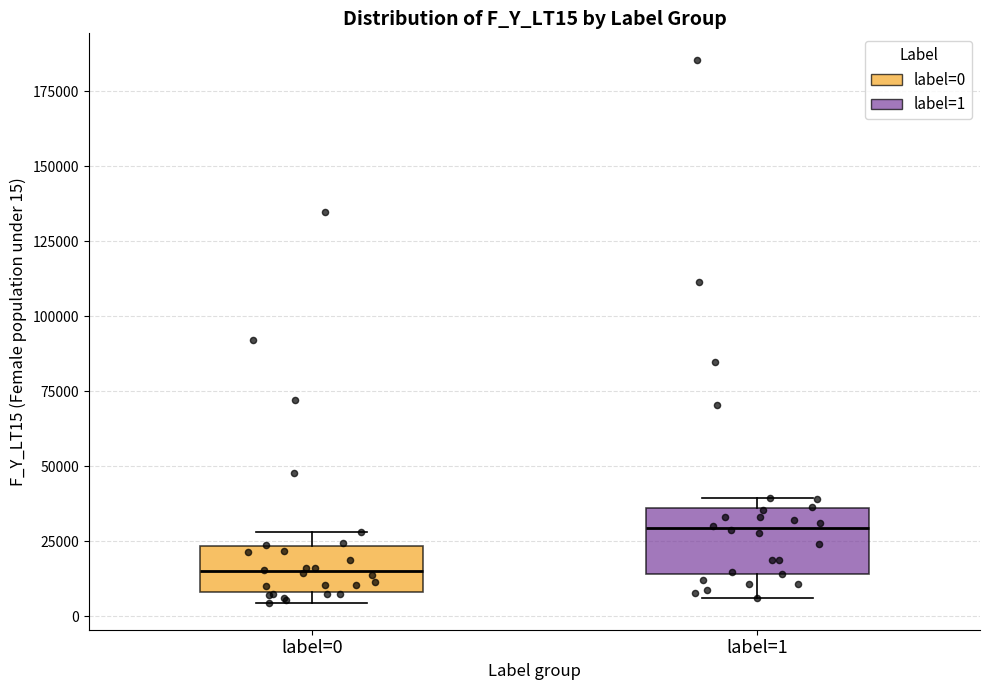

Which box has the lowest median line?

label=0